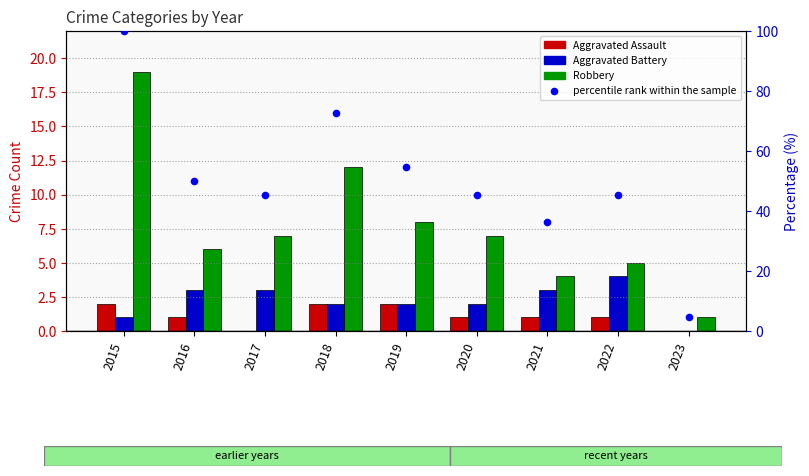

Which series reaches the maximum Y coordinate?

percentile rank within the sample